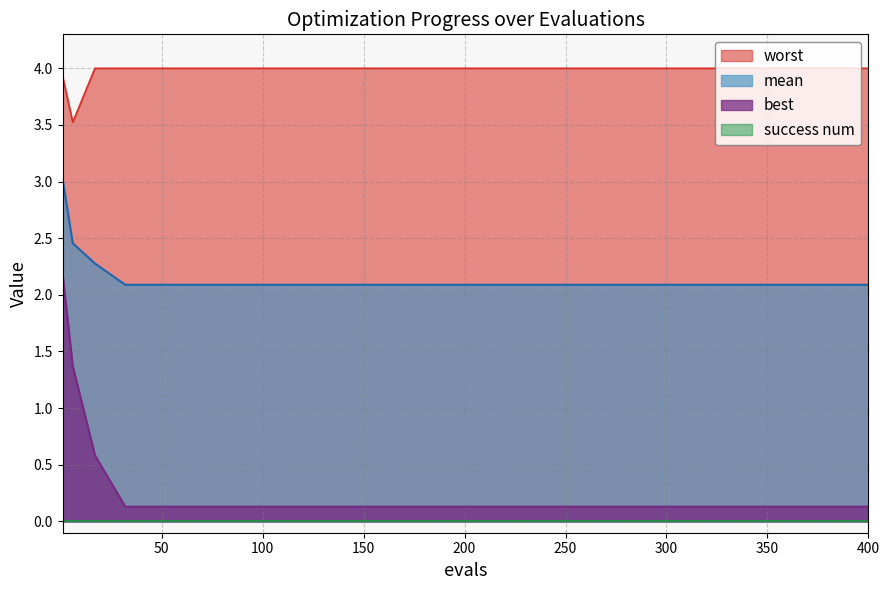

Does the chart display data point markers on the line(s)?

No